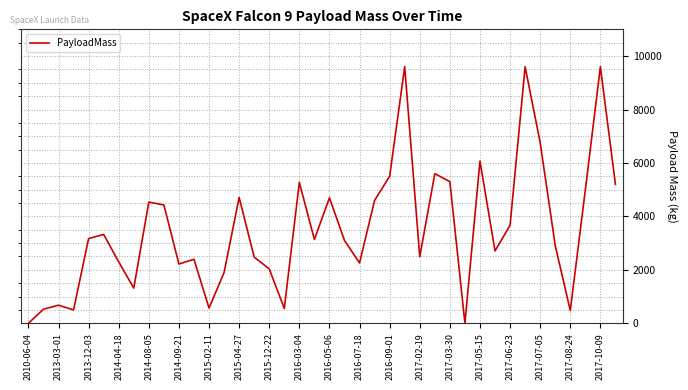

What is the difference between the maximum and minimum values?

9600